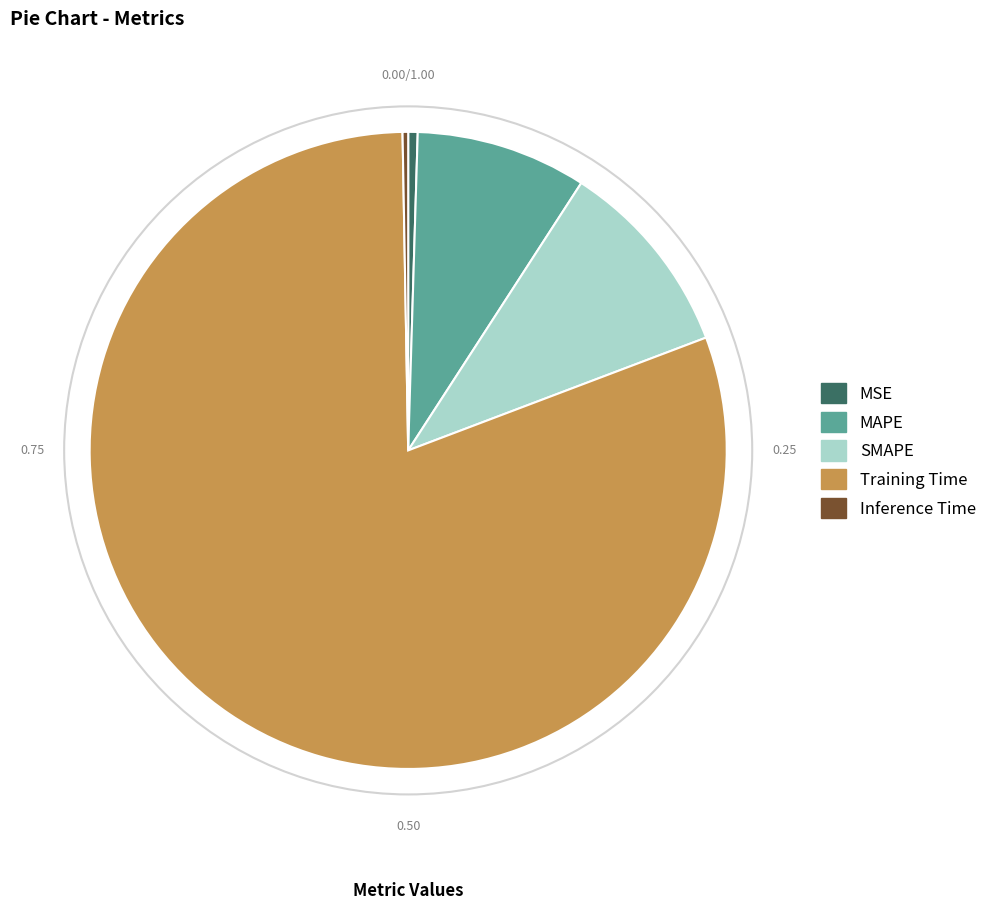

How many segments does this pie chart have?

5